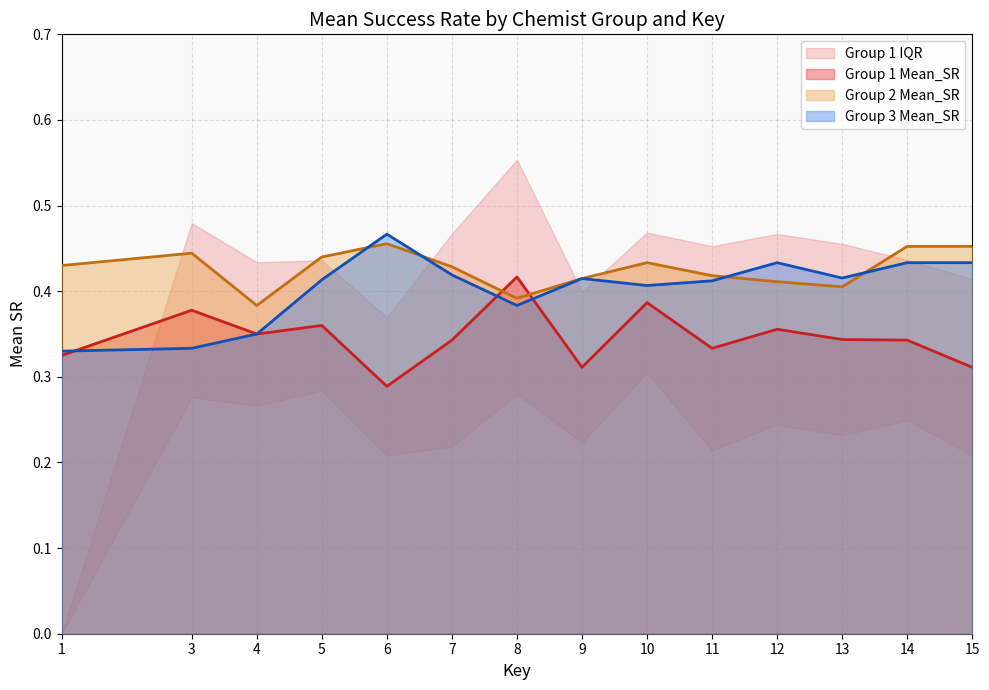

Where is the first local maximum for Group 3 Mean_SR?

6